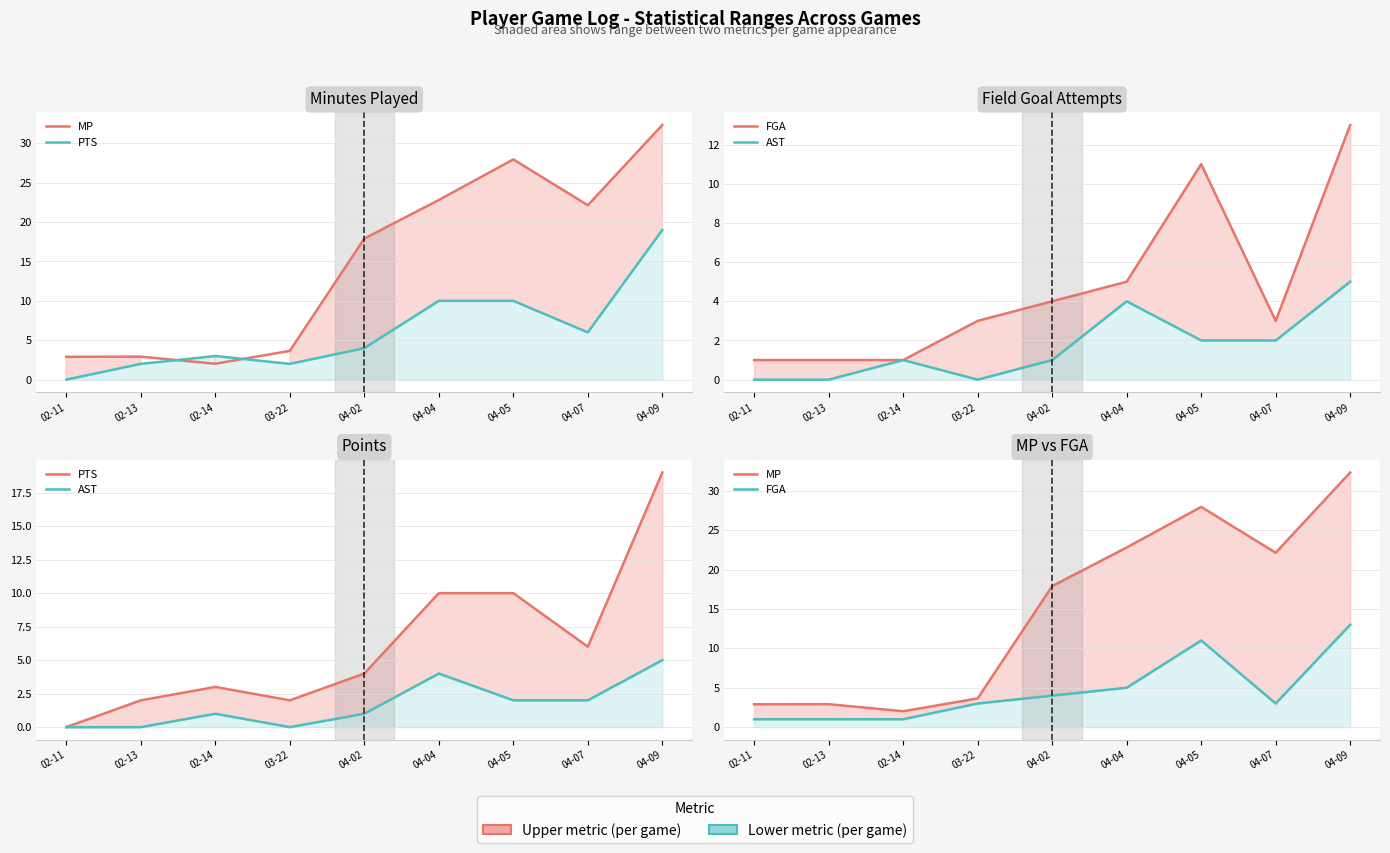

How many interior local valleys does the MP series have?

2